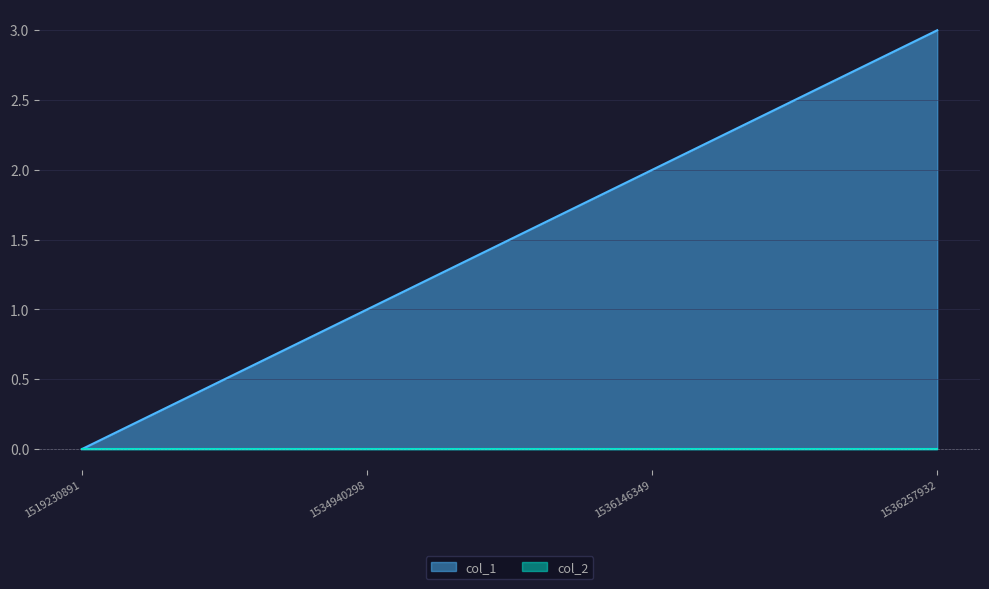

What is the difference between the values at 1519230891 and 1536257932?

3